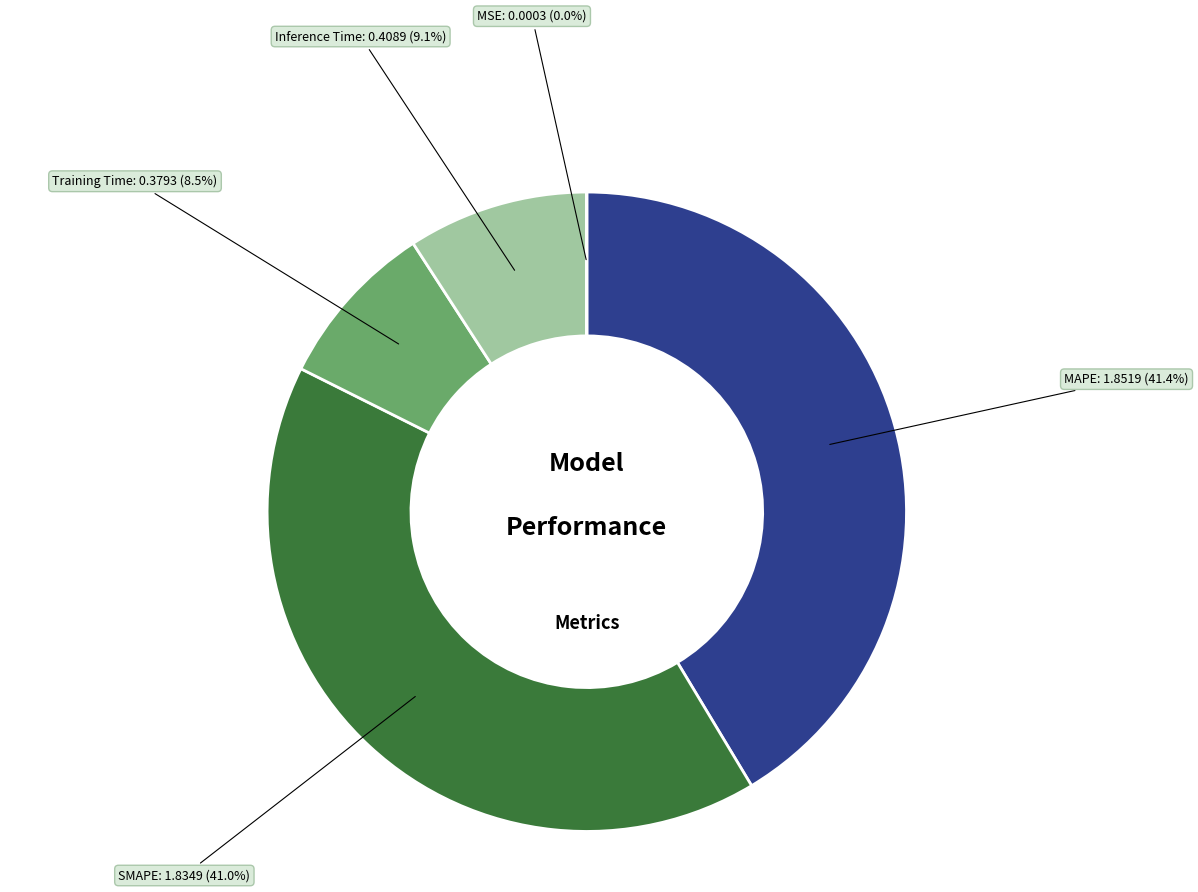

Is there any slice that represents more than half of the pie?

No